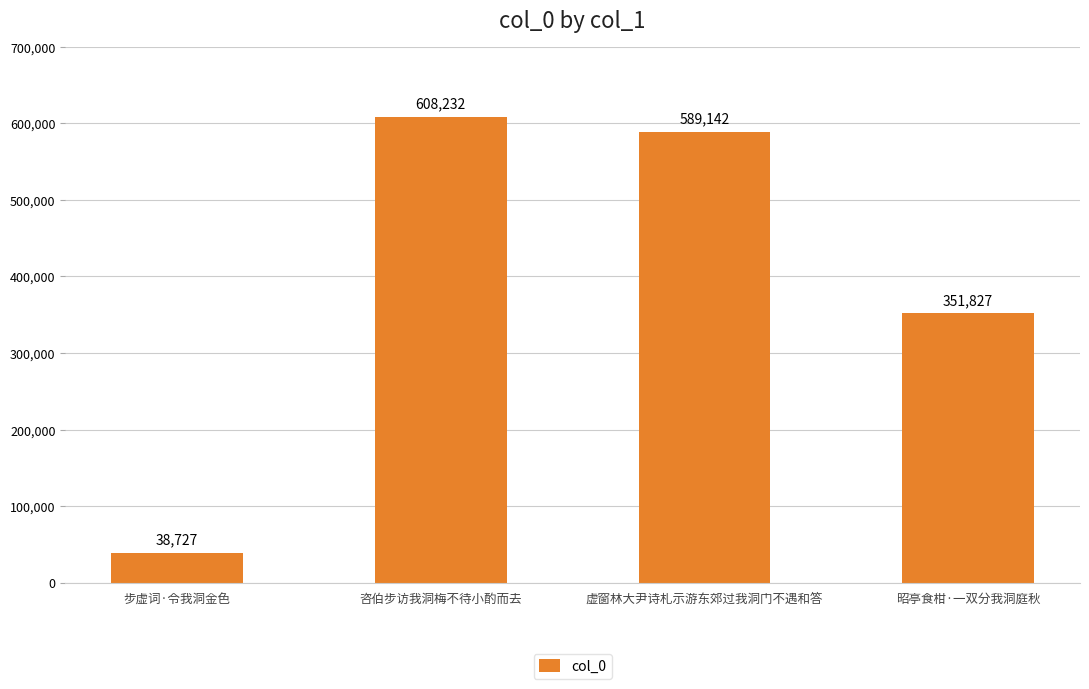

What is the greatest value displayed?

608232